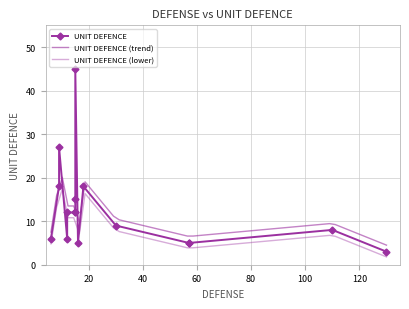

How many points are higher than both their immediate neighbors (excluding endpoints)?

5